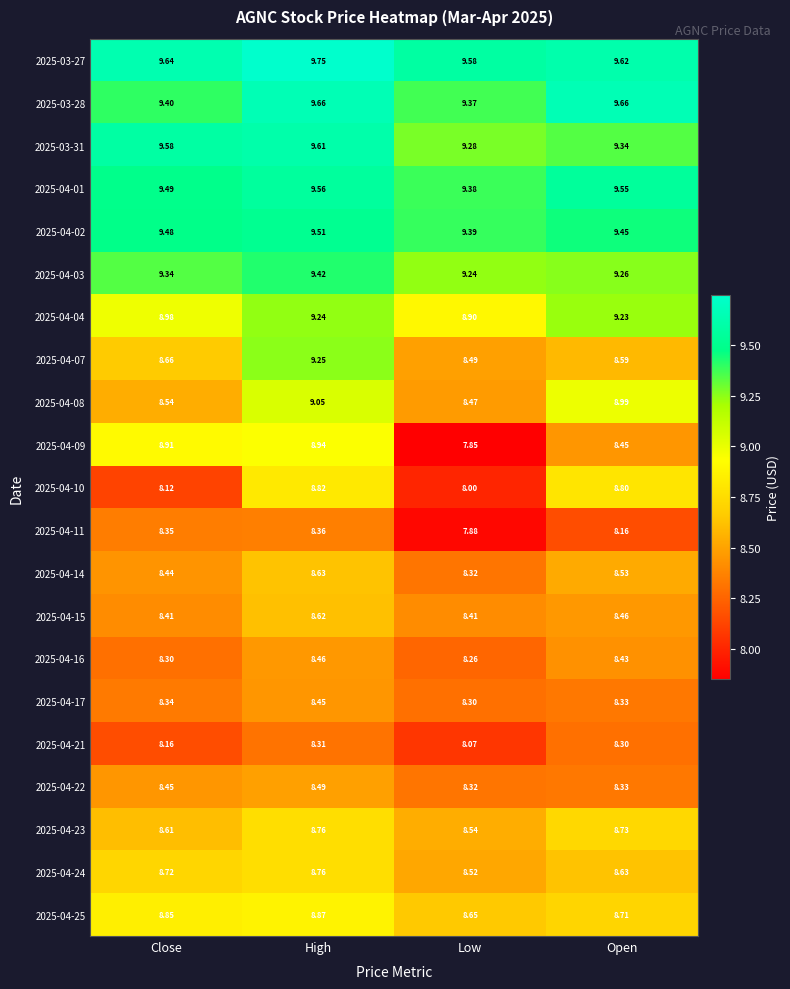

List the labels in order of 2025-04-01 value, smallest first.

Low, Close, Open, High